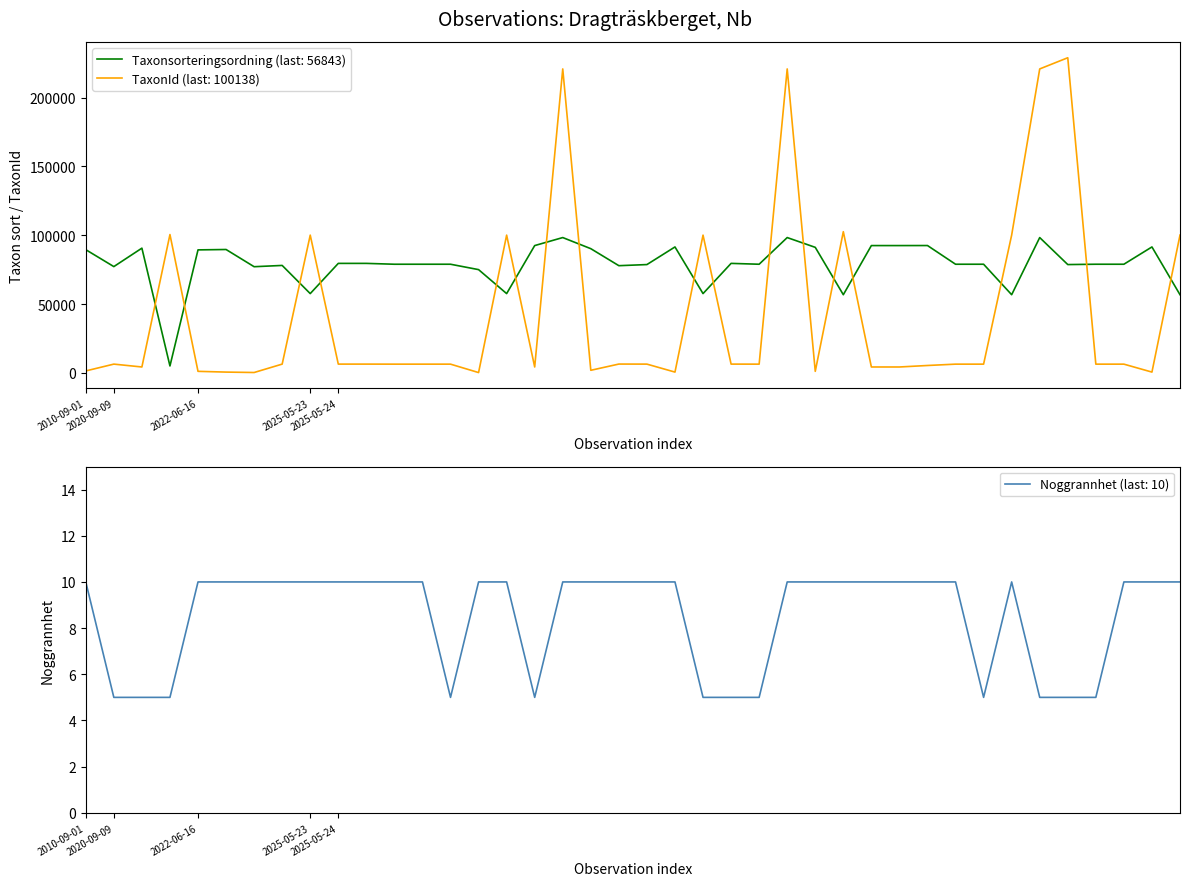

Count the number of data series in this chart.

3